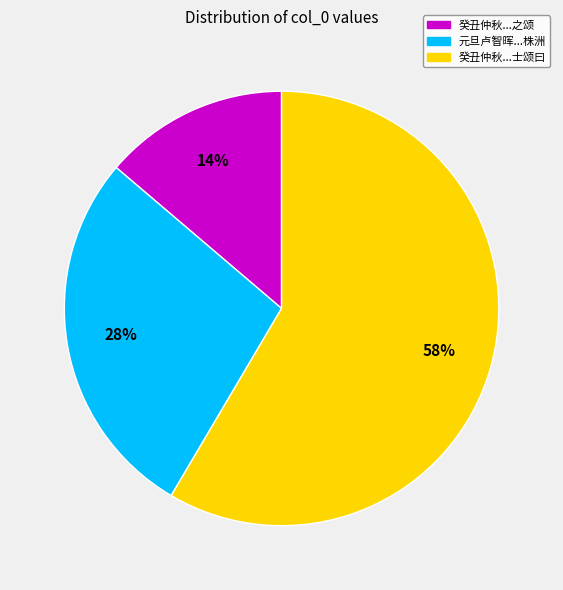

Is it true that 元旦卢智晖...株洲 is 28% of the pie?

True